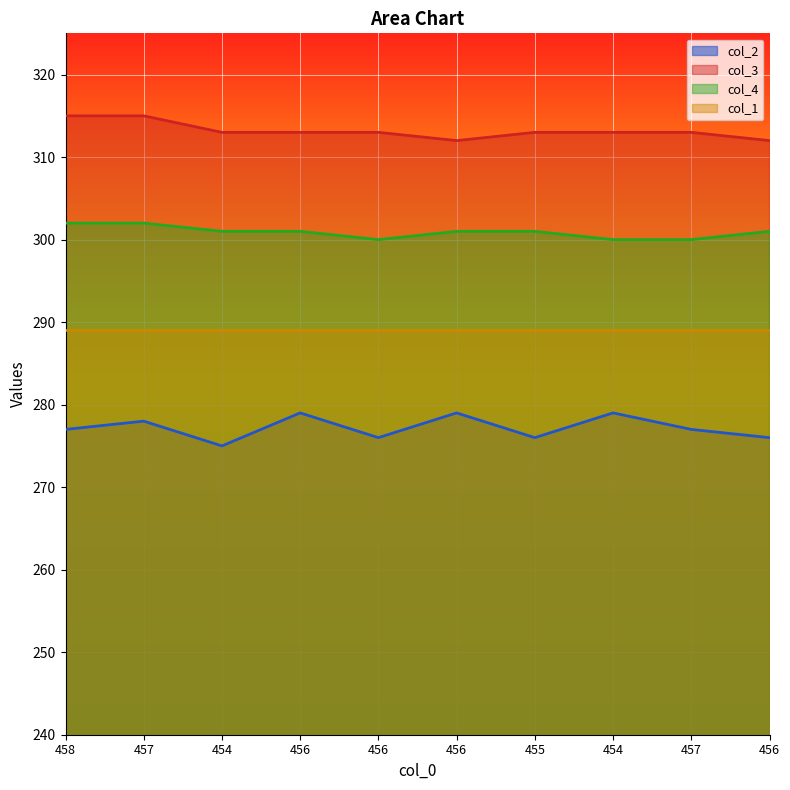

Which series has the largest total across all categories?

col_3